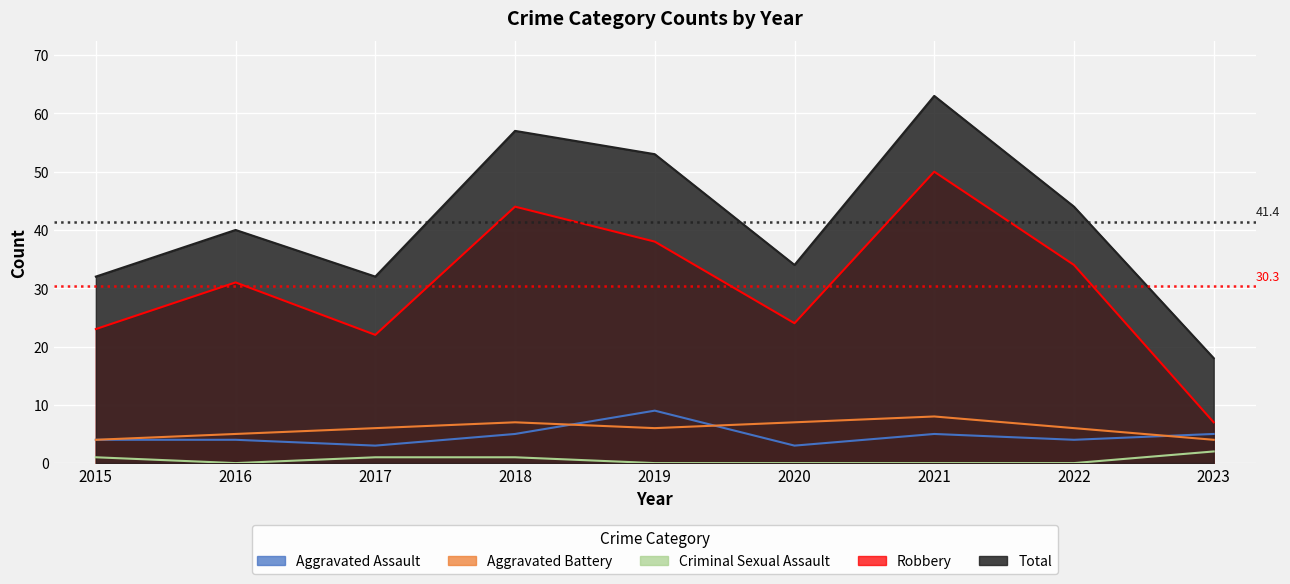

Which series has the largest range (max minus min)?

Total